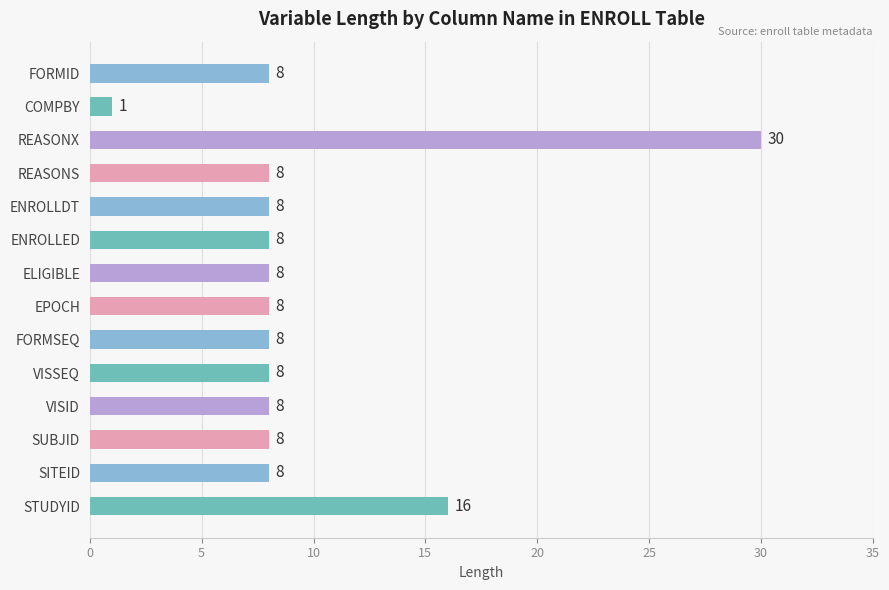

How many bars are there in total?

14